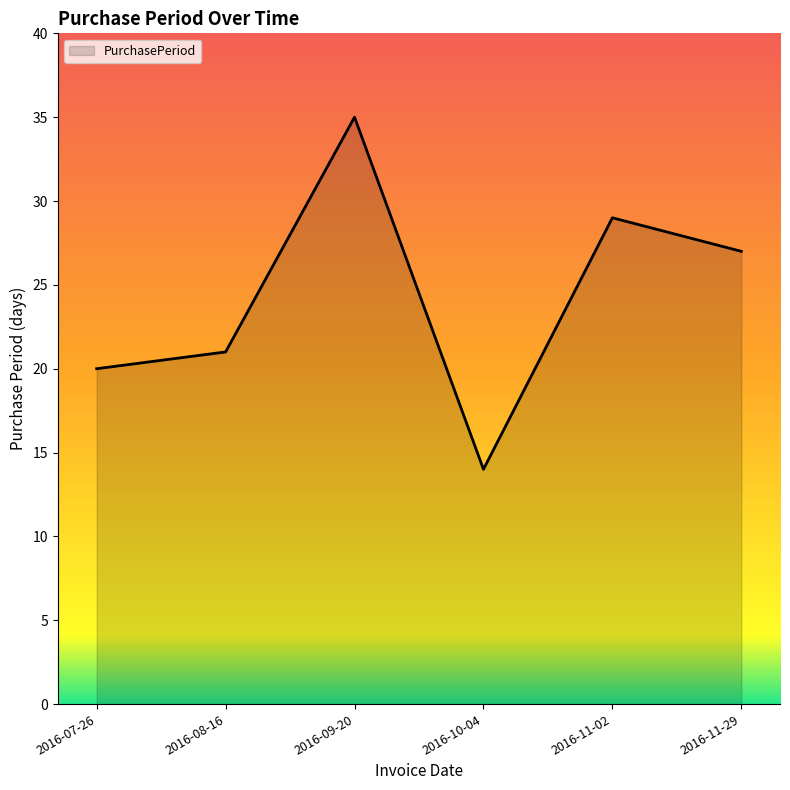

How many interior local valleys (lower than both neighbors) does the data have?

1